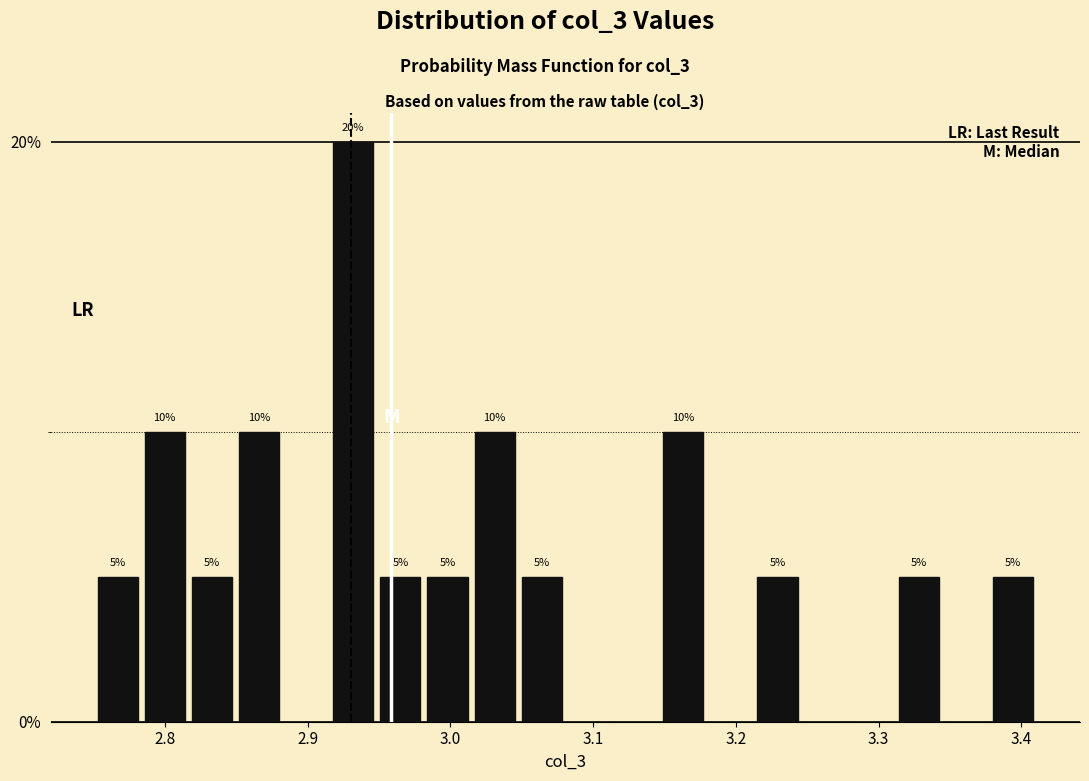

Read against the x-axis, roughly where is the centre of the tallest bar?

2.93